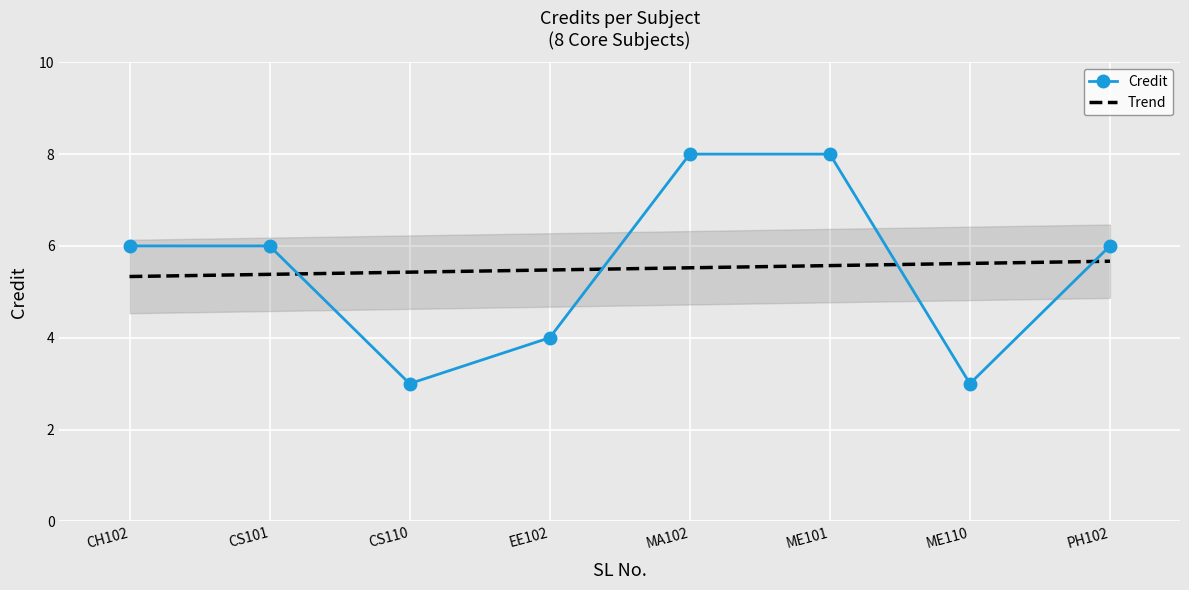

What is the sum of the values at CH102 and CS110?

9